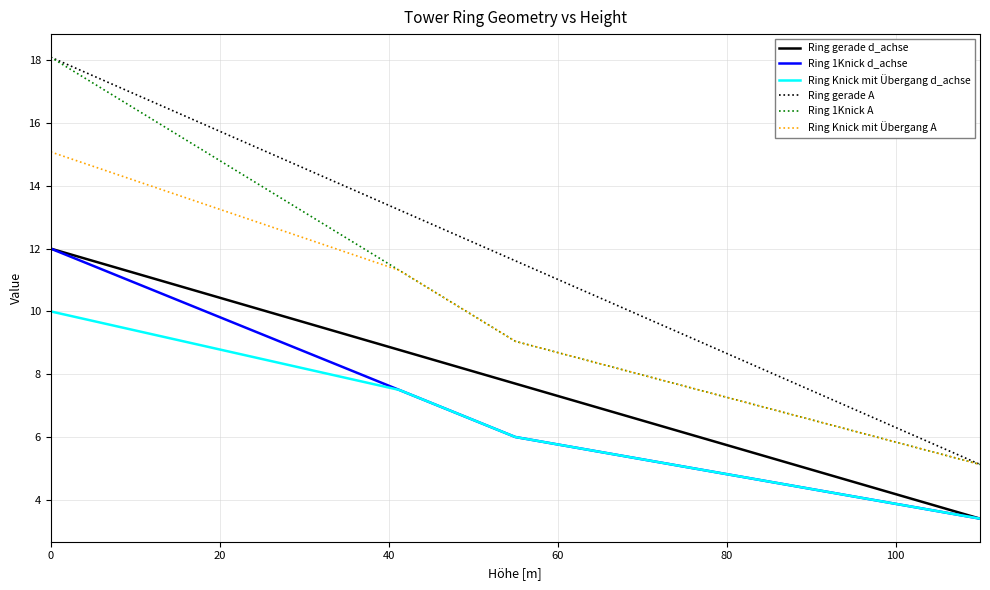

Which series has the largest total across all categories?

Ring gerade A